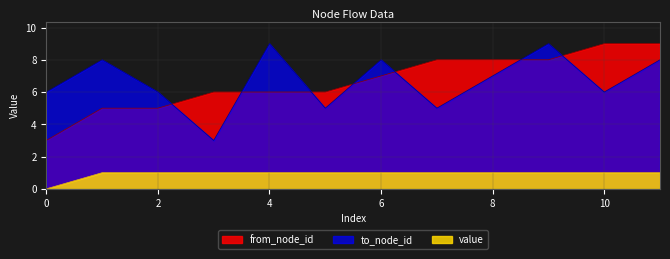

What is the sum of all to_node_id values?

80